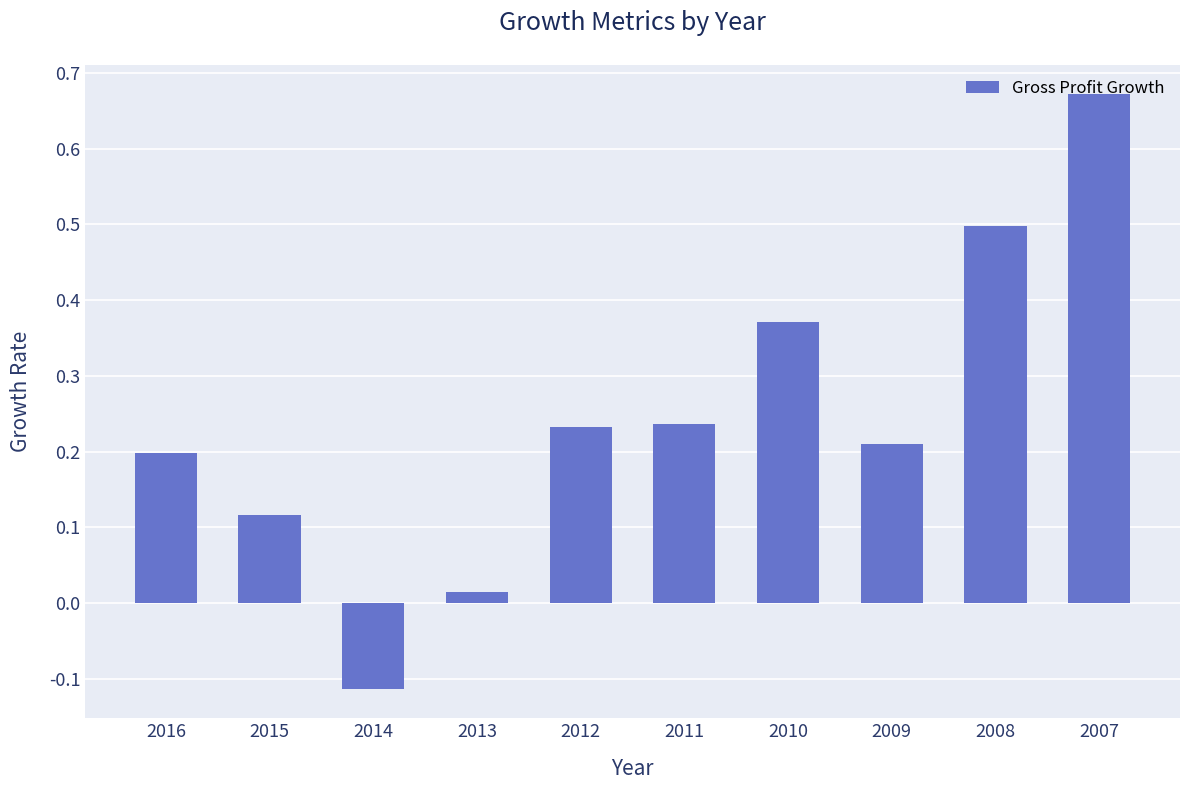

The chart shows a value of 0.2 at 2012. True or false?

True